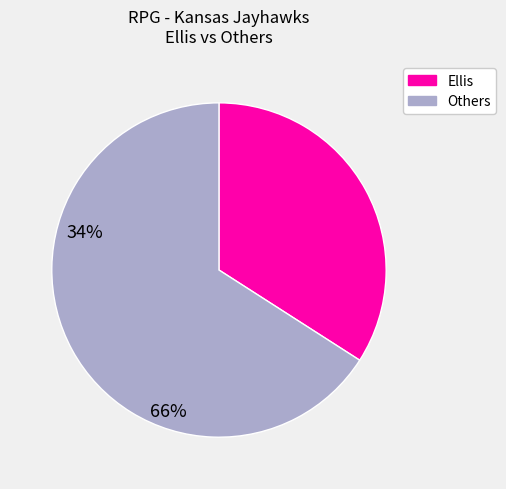

How many segments does this pie chart have?

2